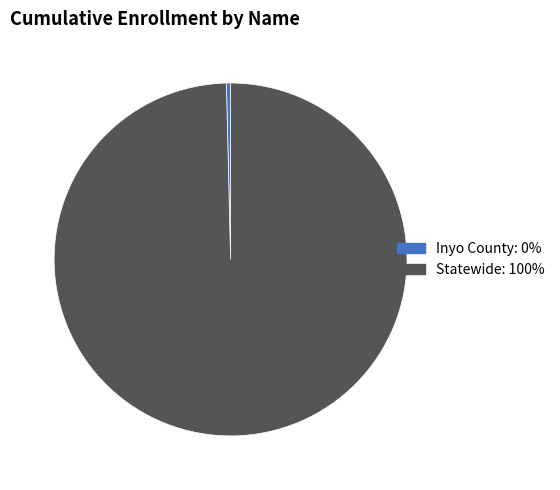

True or false: Statewide accounts for 100% of the total.

True